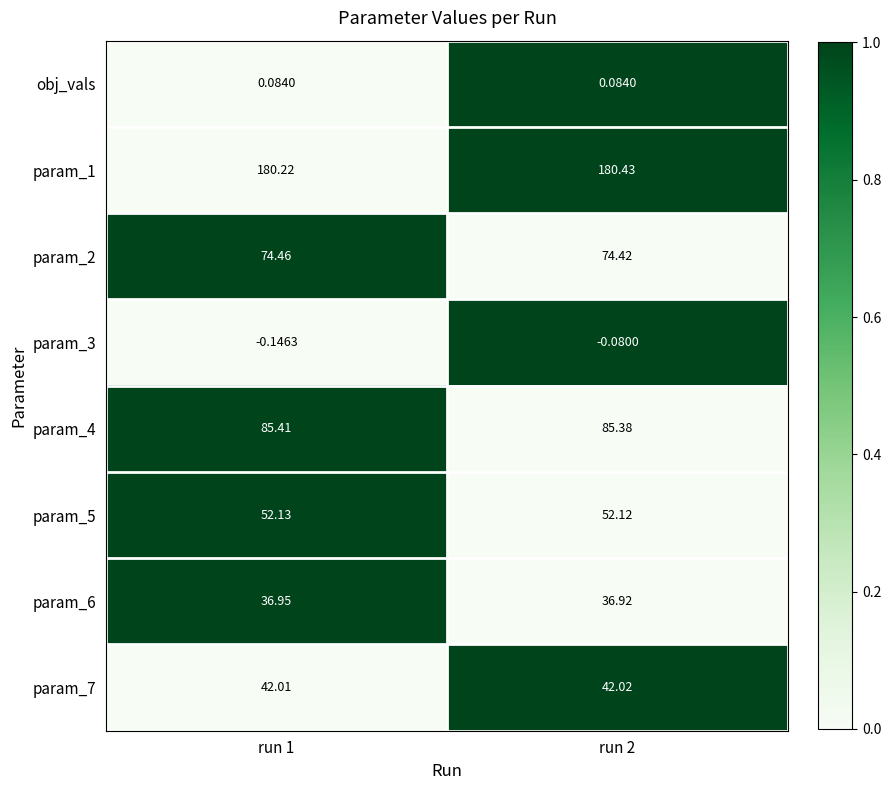

Which label corresponds to the largest value in the chart?

run 2